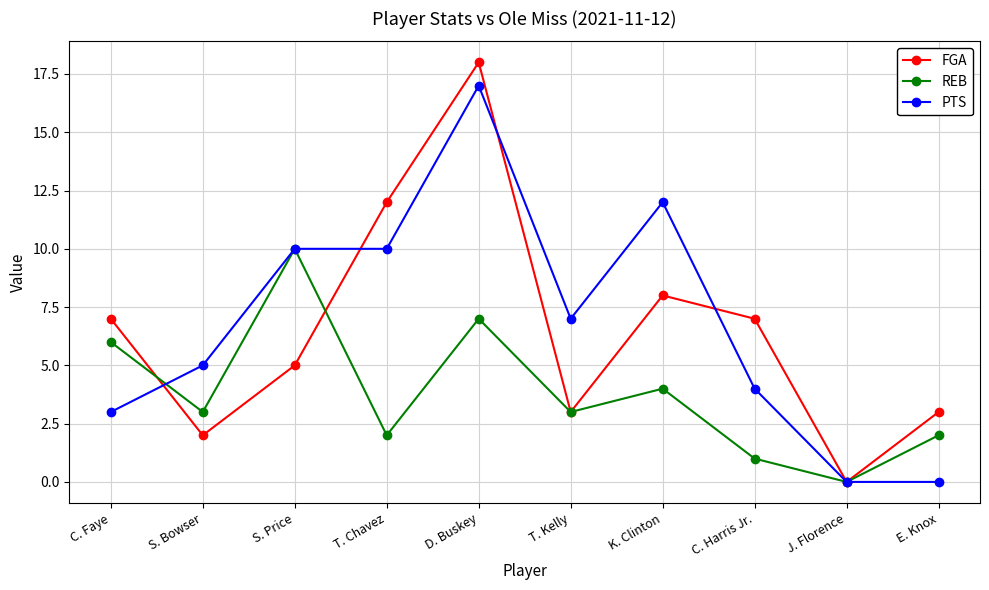

Rank the series by their maximum value, from lowest to highest.

REB, PTS, FGA